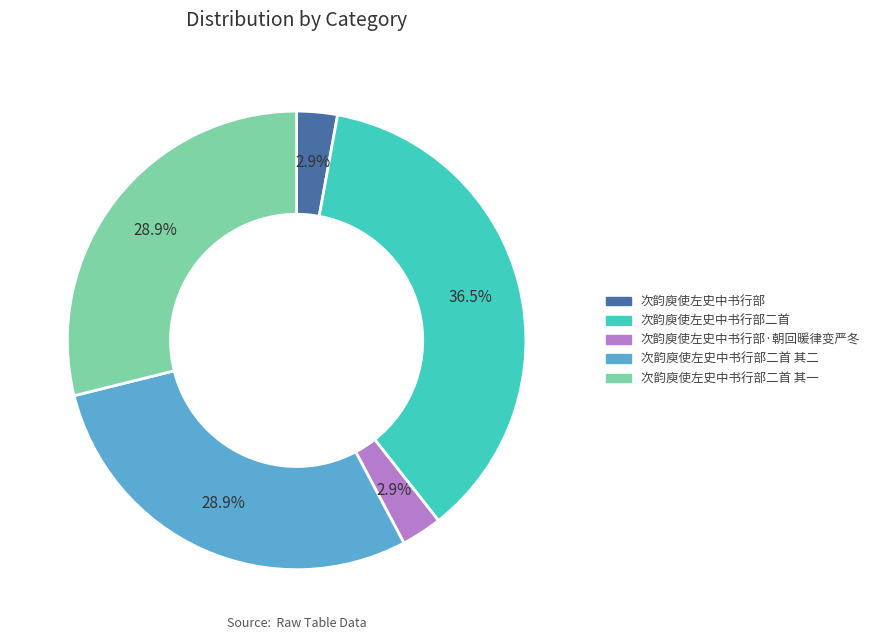

To the nearest percent, what percentage of the pie is 次韵庾使左史中书行部·朝回暖律变严冬?

3%